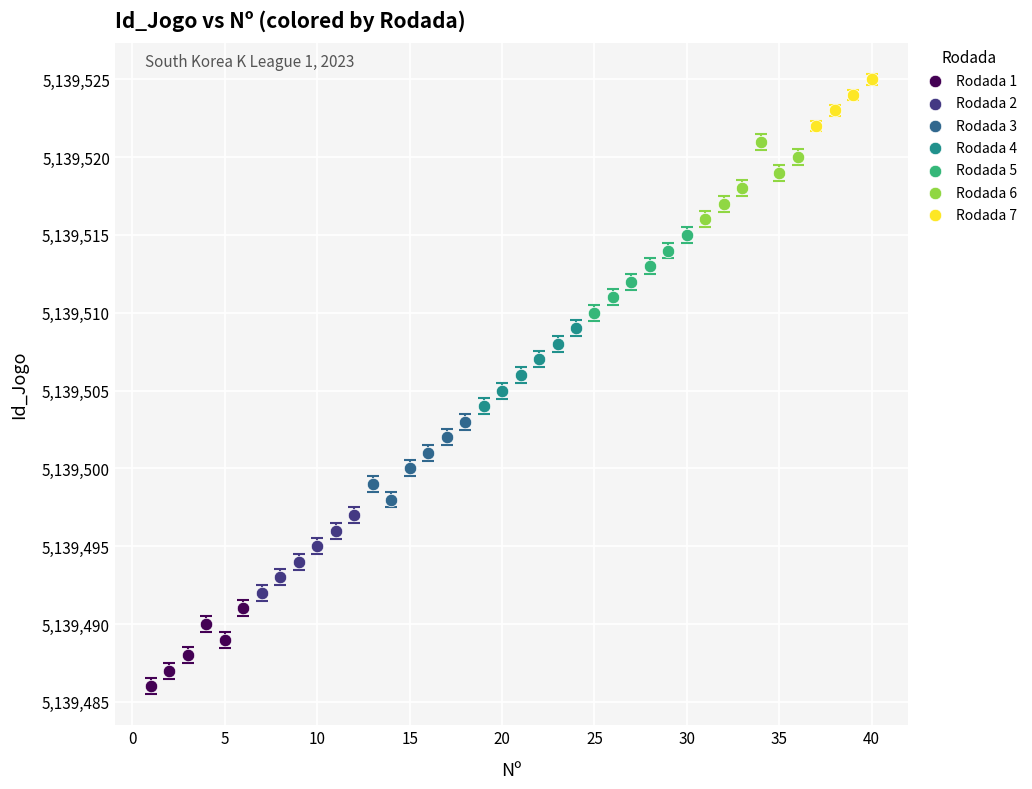

Which series reaches the minimum Y coordinate?

Rodada 1